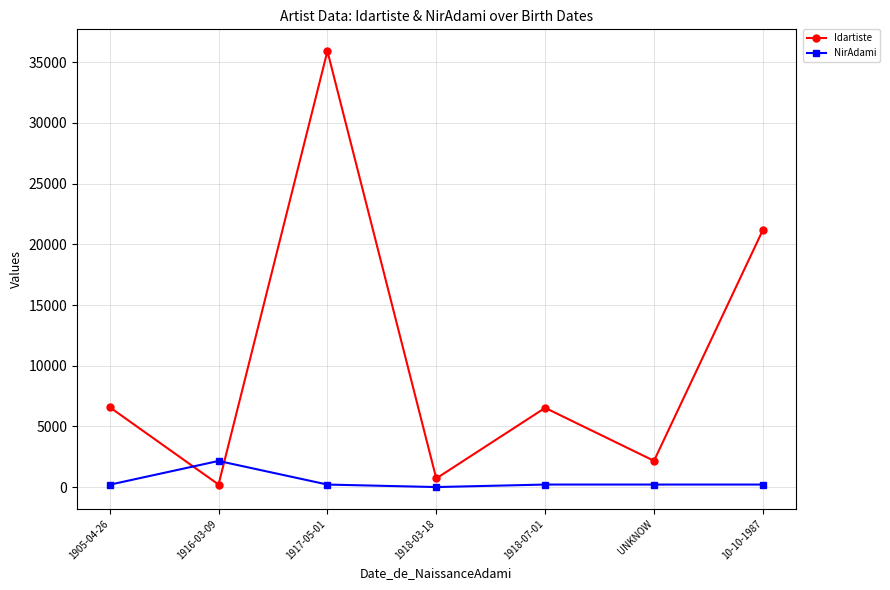

Rank the series by their maximum value, from lowest to highest.

NirAdami, Idartiste